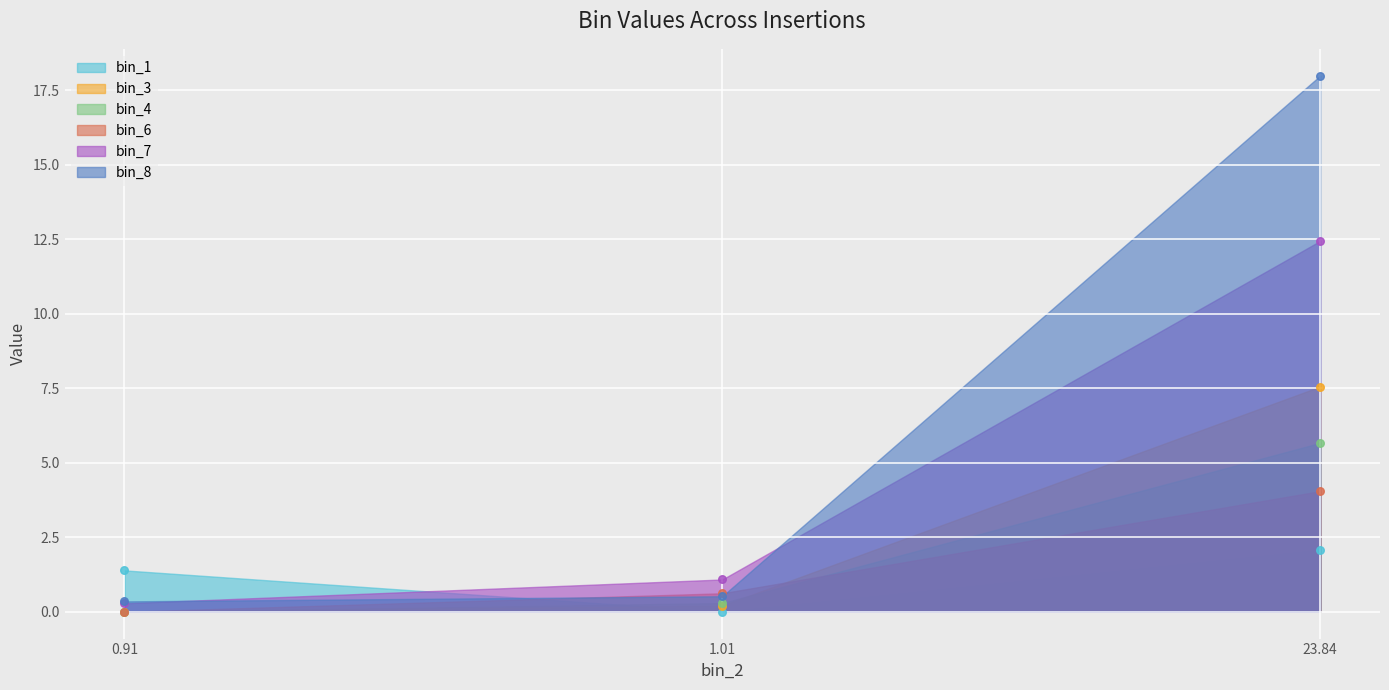

Which series reaches the minimum Y coordinate?

bin_1